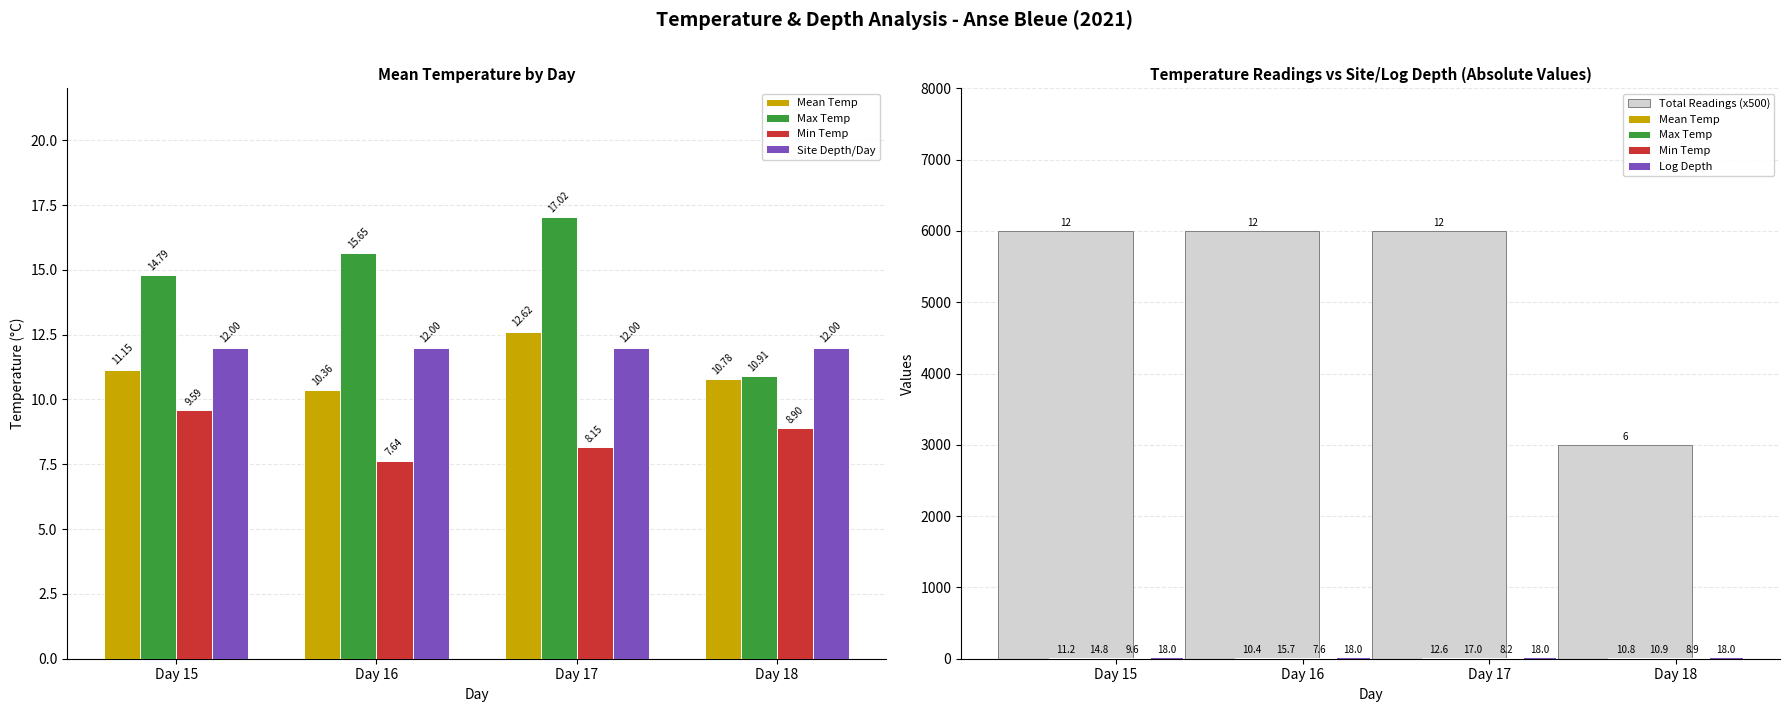

How many distinct data groups are displayed?

5